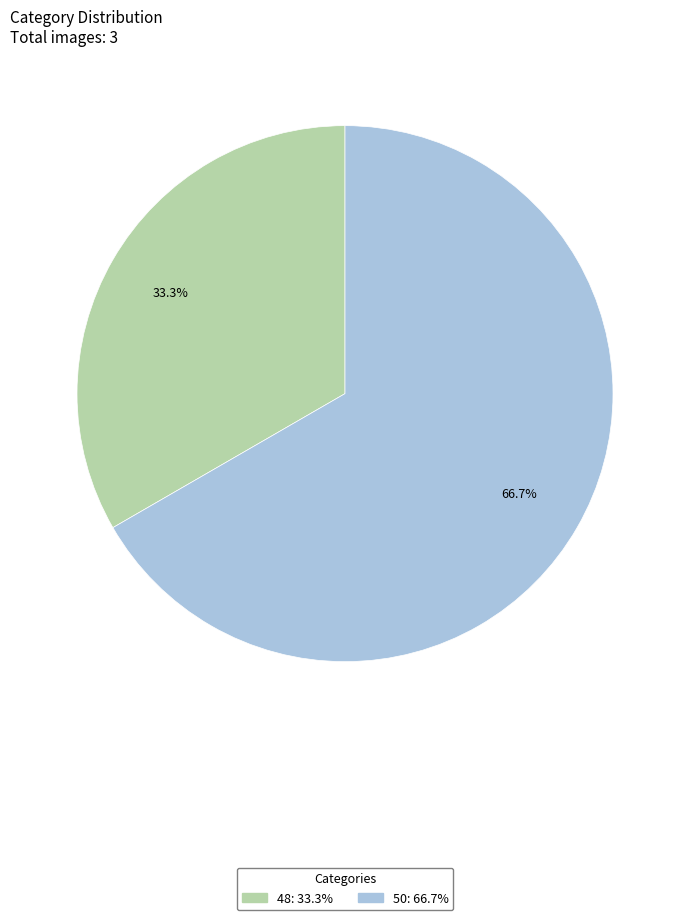

What is the ratio of the value at 48 to the value at 50?

0.5